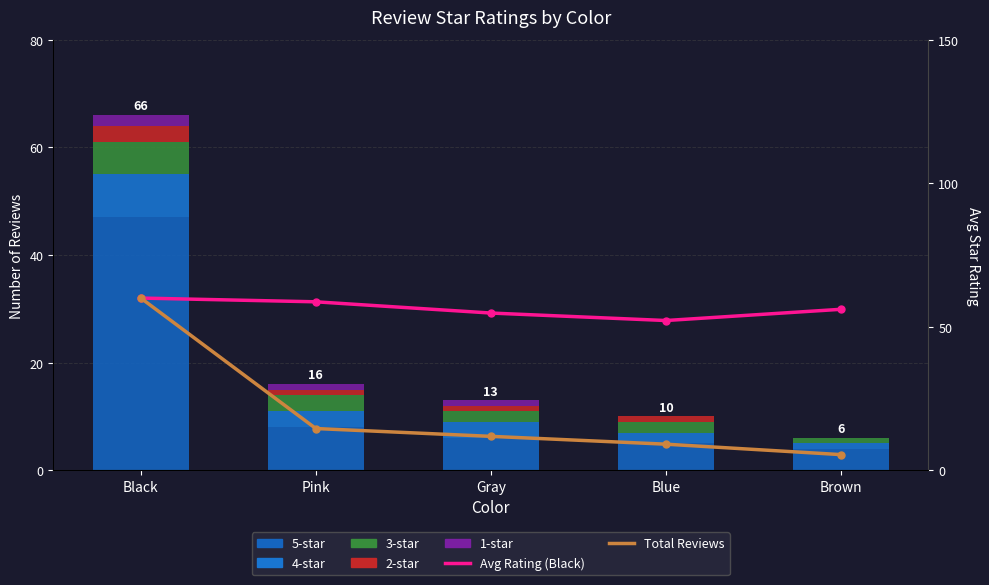

What is the label of the 3rd bar from the right?

Gray